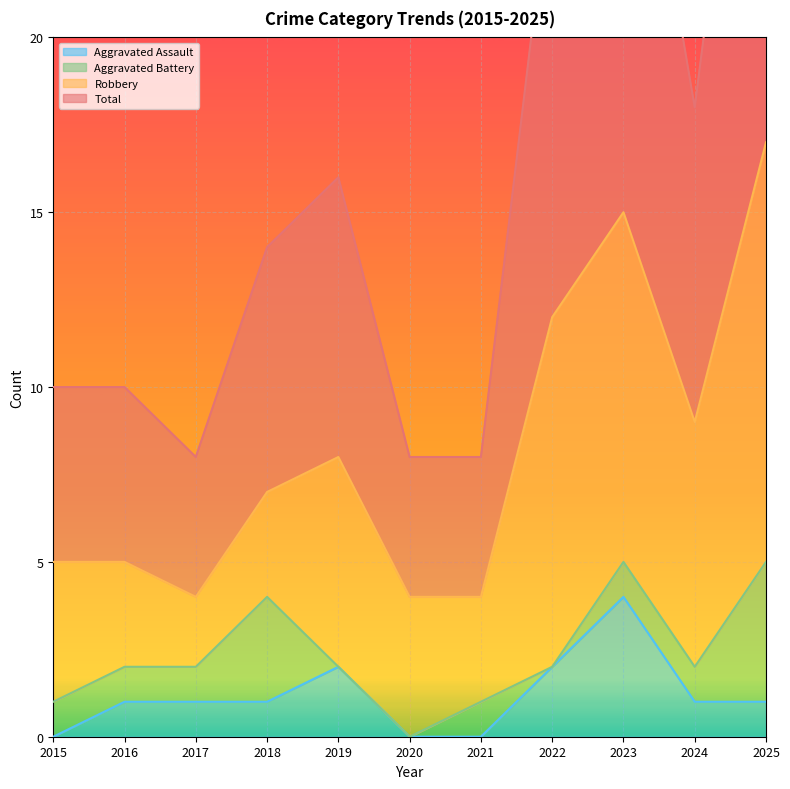

Which series changed the most between 2015 and 2017?

Total